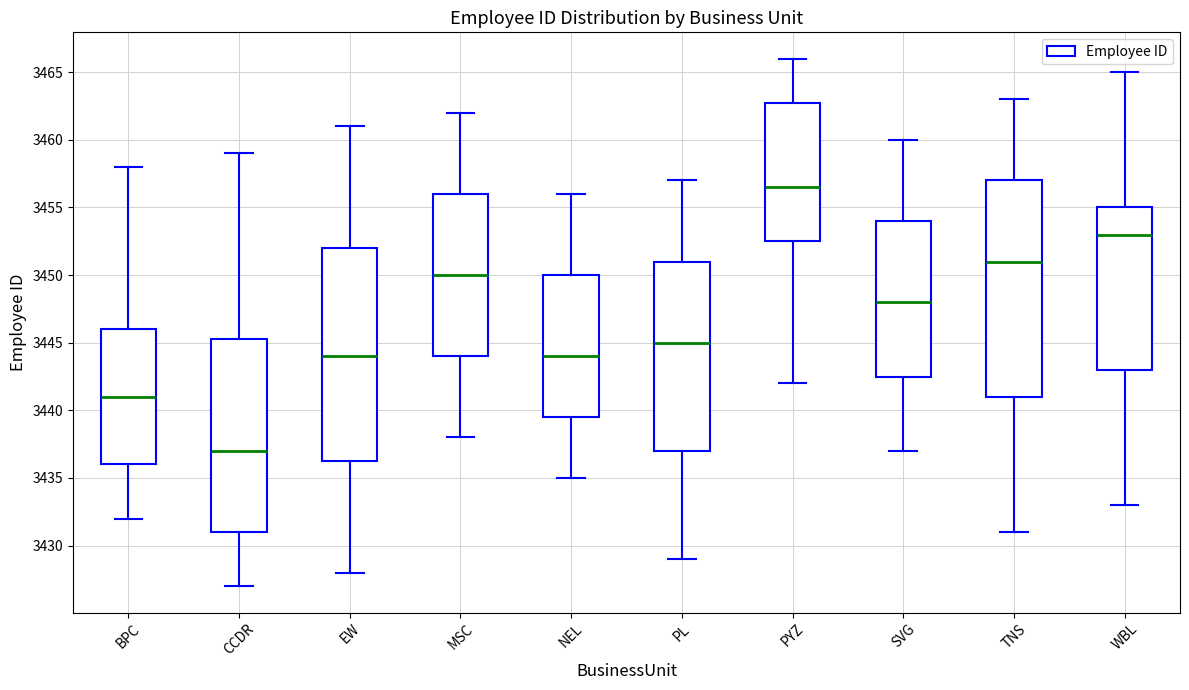

Reading left to right, transcribe this box plot: for each box, give where its median line is, the range the box spans, and where its two whiskers end, as read against the y-axis. The values are not printed on the chart, so give them approximately, as read against the axis.

BPC: median 3441.0, box 3436.0 to 3446.0, whiskers 3432.0 to 3458.0
CCDR: median 3437.0, box 3431.0 to 3445.5, whiskers 3427.0 to 3459.0
EW: median 3444.0, box 3436.5 to 3452.0, whiskers 3428.0 to 3461.0
MSC: median 3450.0, box 3444.0 to 3456.0, whiskers 3438.0 to 3462.0
NEL: median 3444.0, box 3439.5 to 3450.0, whiskers 3435.0 to 3456.0
PL: median 3445.0, box 3437.0 to 3451.0, whiskers 3429.0 to 3457.0
PYZ: median 3456.5, box 3452.5 to 3463.0, whiskers 3442.0 to 3466.0
SVG: median 3448.0, box 3442.5 to 3454.0, whiskers 3437.0 to 3460.0
TNS: median 3451.0, box 3441.0 to 3457.0, whiskers 3431.0 to 3463.0
WBL: median 3453.0, box 3443.0 to 3455.0, whiskers 3433.0 to 3465.0